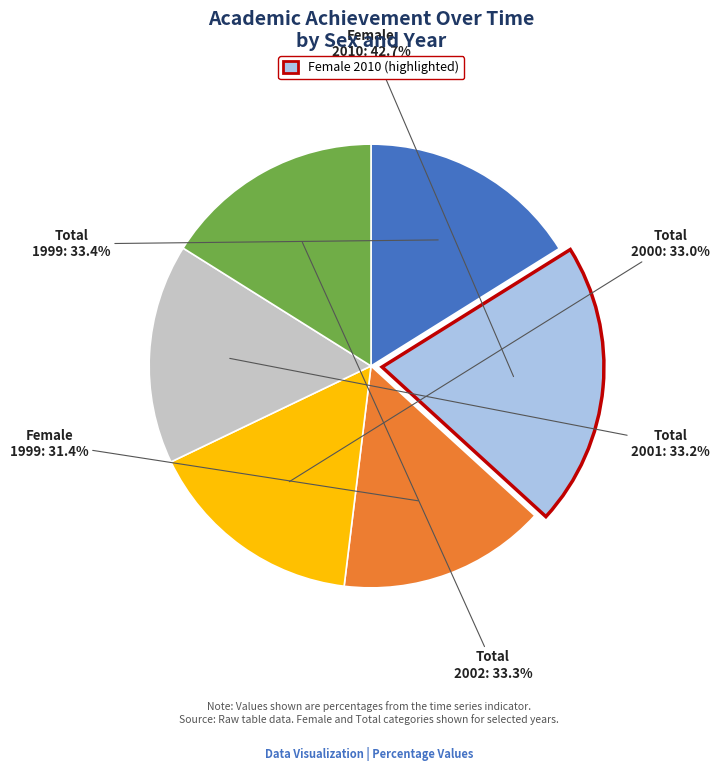

How many slices are in this pie chart?

6